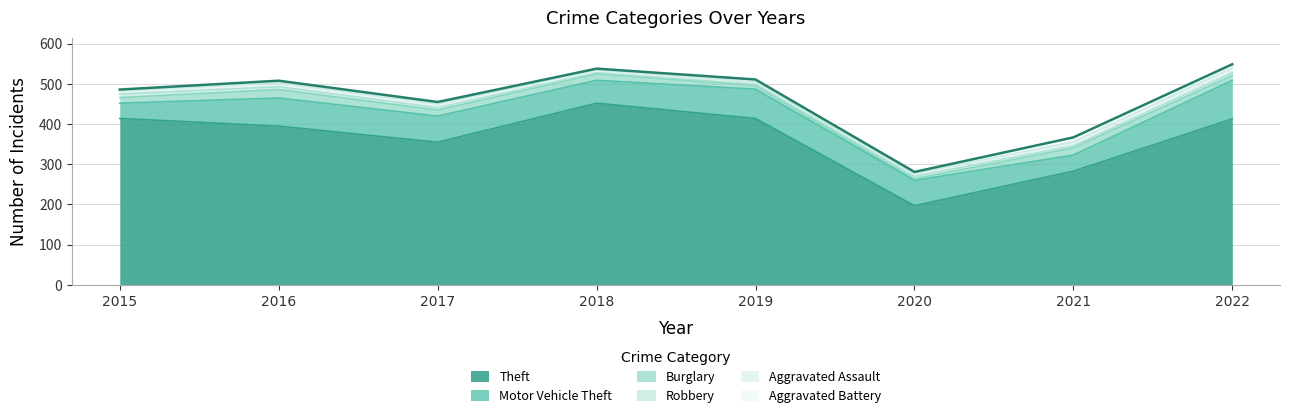

At 2018, list the series in order from largest to smallest.

Theft, Motor Vehicle Theft, Burglary, Aggravated Assault, Robbery, Aggravated Battery